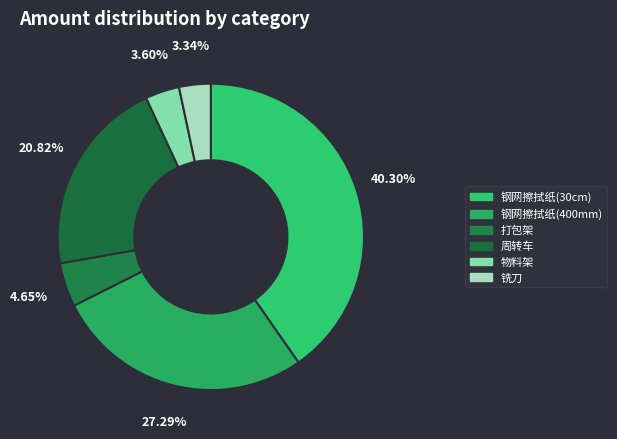

To the nearest percent, what is the average slice percentage?

17%